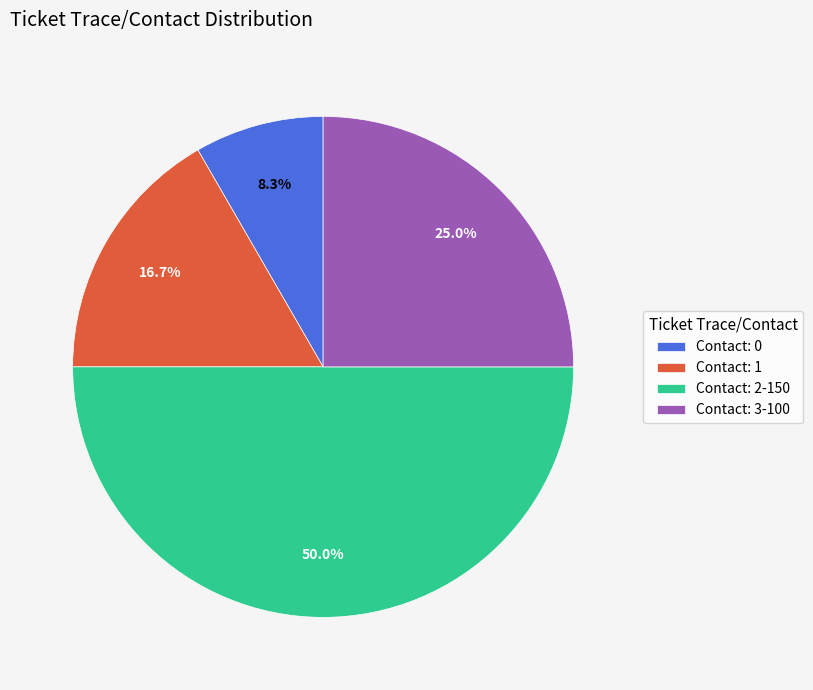

Rank the categories by value from lowest to highest.

Contact: 0, Contact: 1, Contact: 3-100, Contact: 2-150